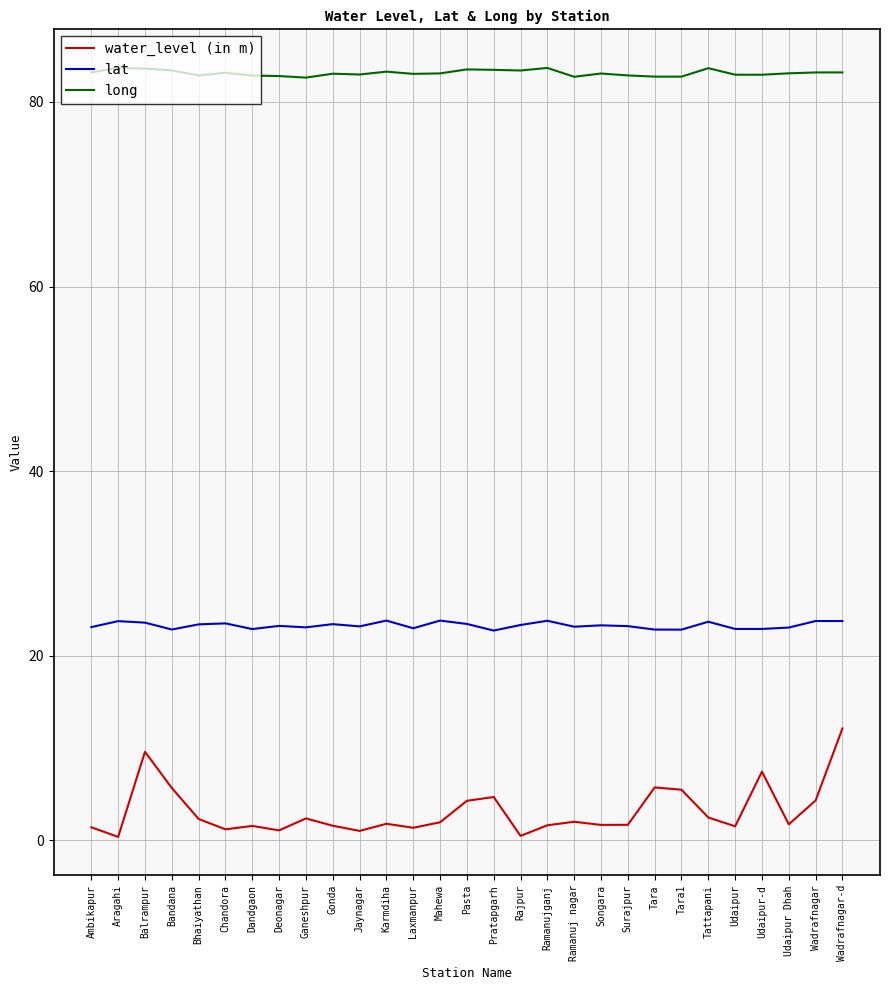

How many distinct data groups are displayed?

3